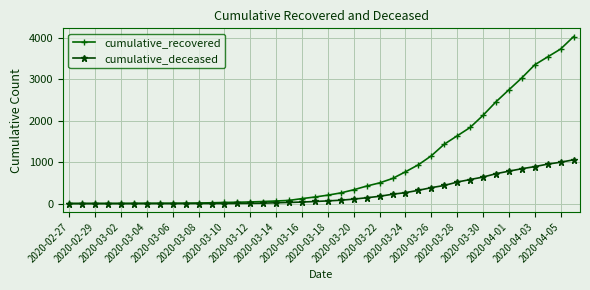

Rank the series by their average value, from lowest to highest.

cumulative_deceased, cumulative_recovered